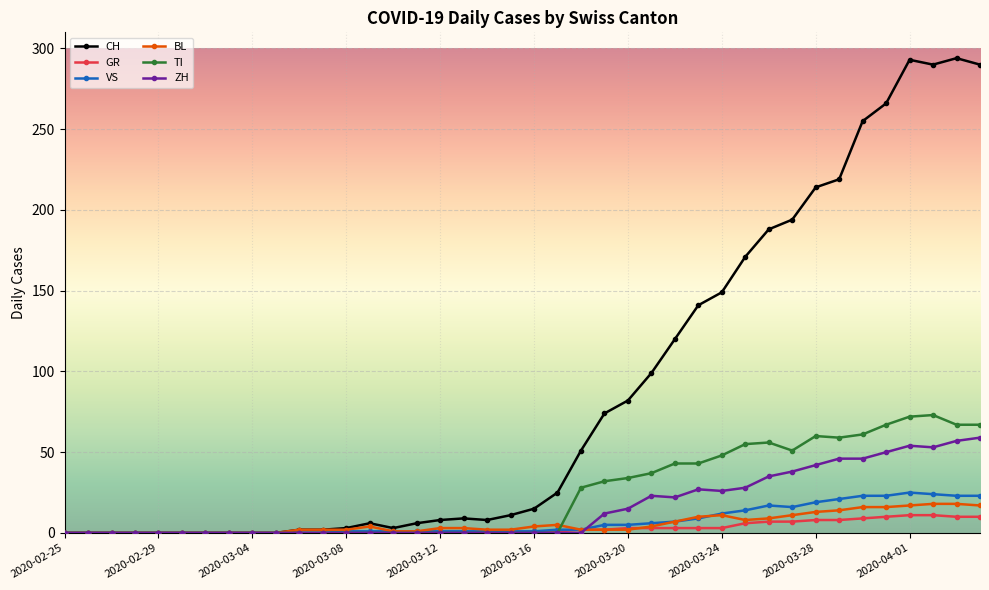

Which series has the widest spread of values?

CH